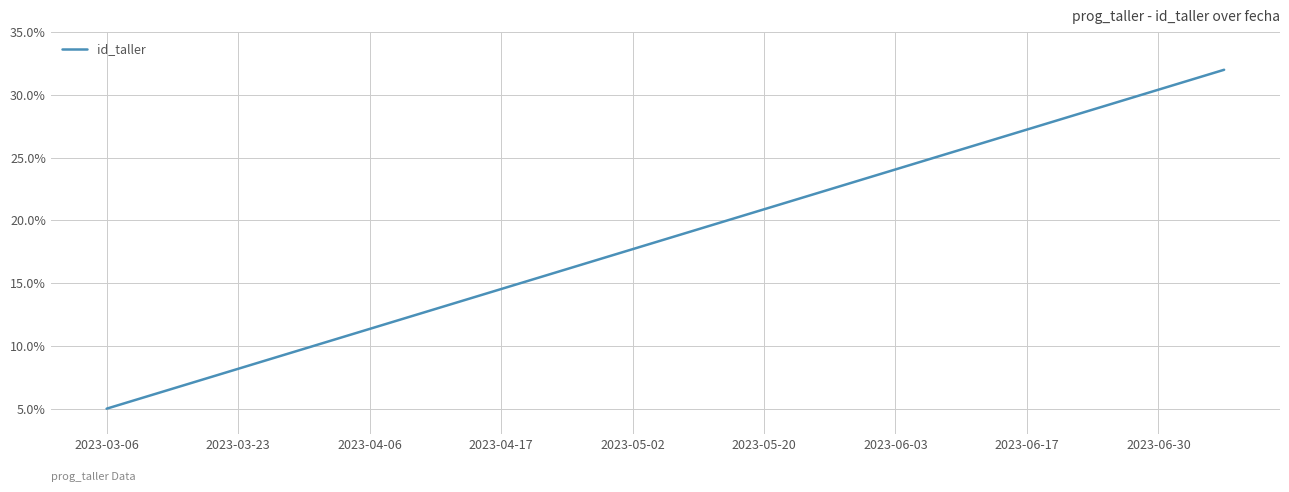

What is the difference between the maximum and minimum values?

27.0